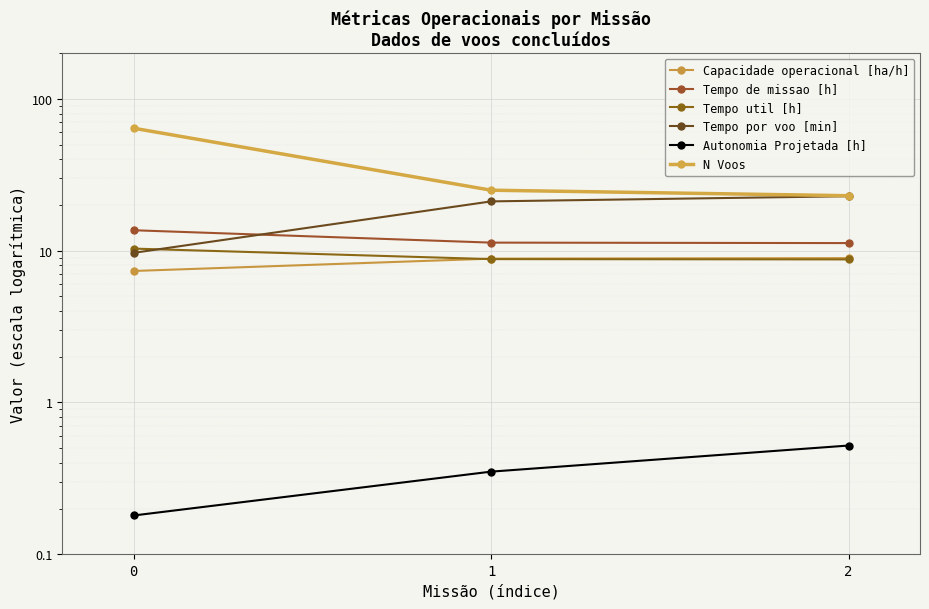

At how many categories does at least one series exceed 4?

3